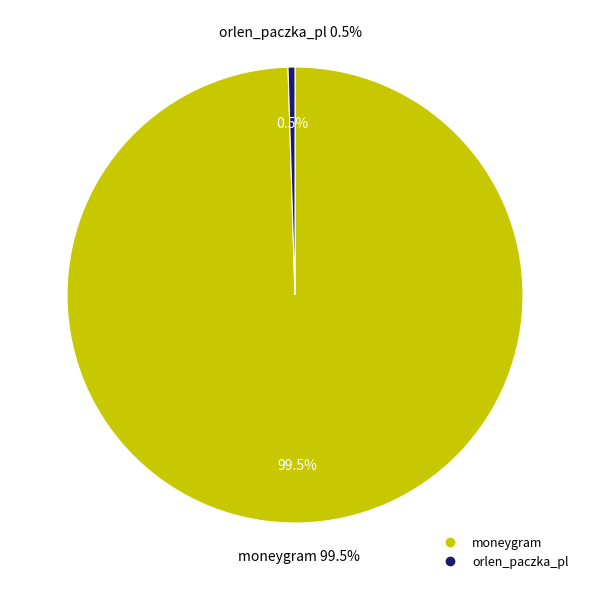

Which category has the biggest portion of the pie?

moneygram